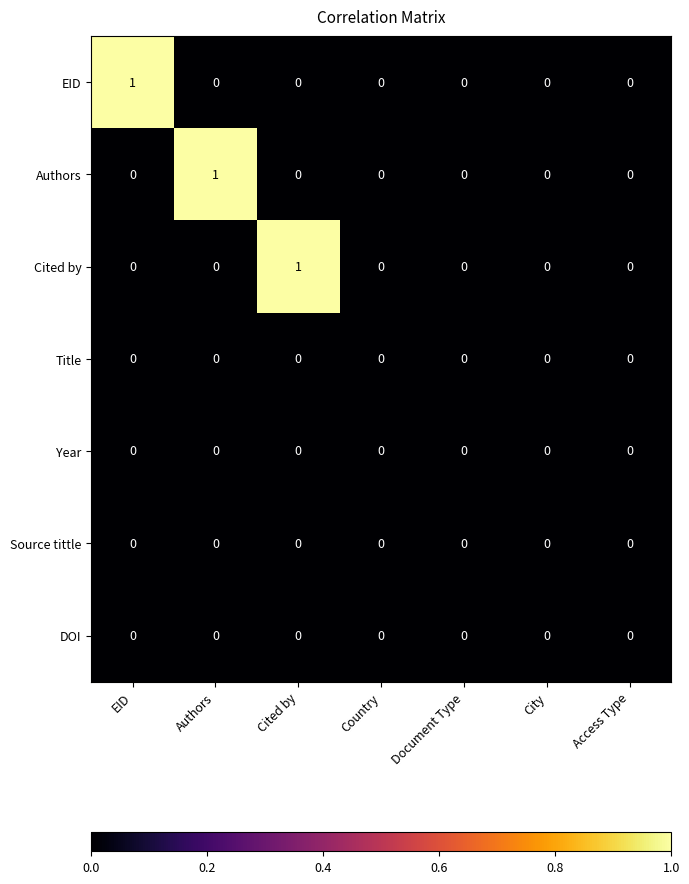

Is it true that DOI equals 0 at City?

True